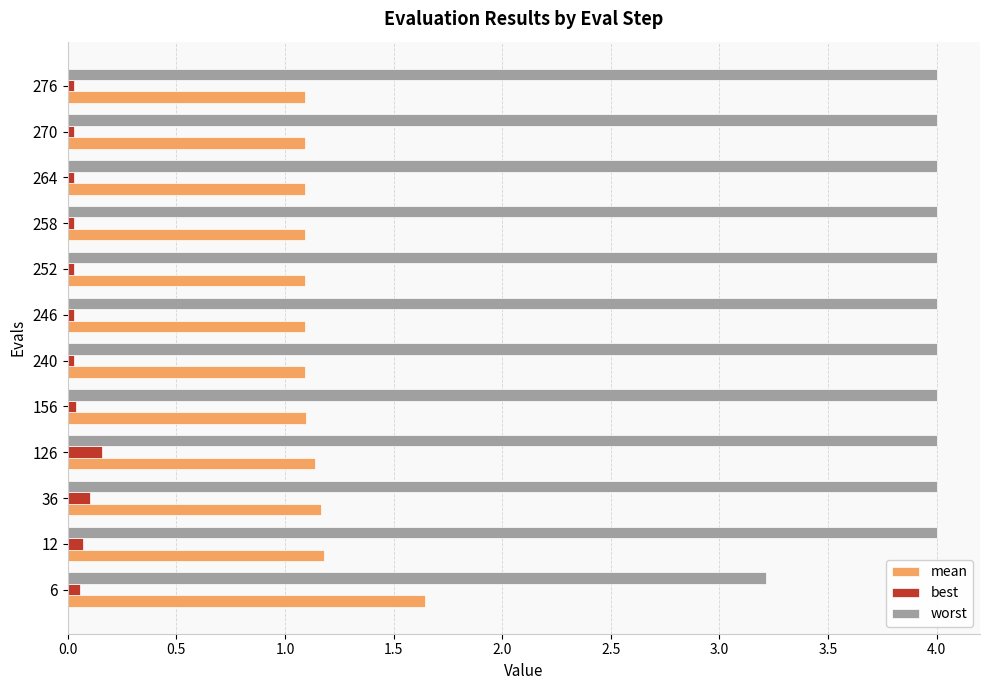

Rank the series by their average value, from highest to lowest.

worst, mean, best